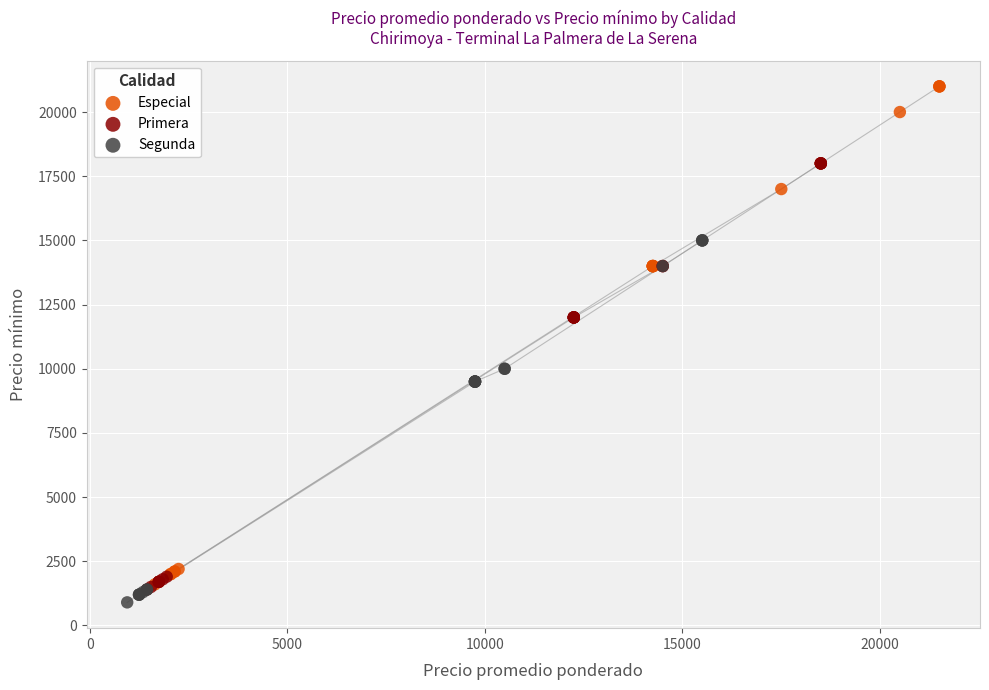

What are all the series names shown in the legend?

Especial, Primera, Segunda